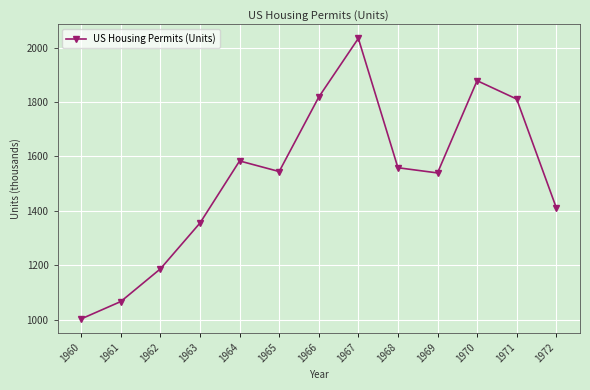

Where is the first local minimum?

1965